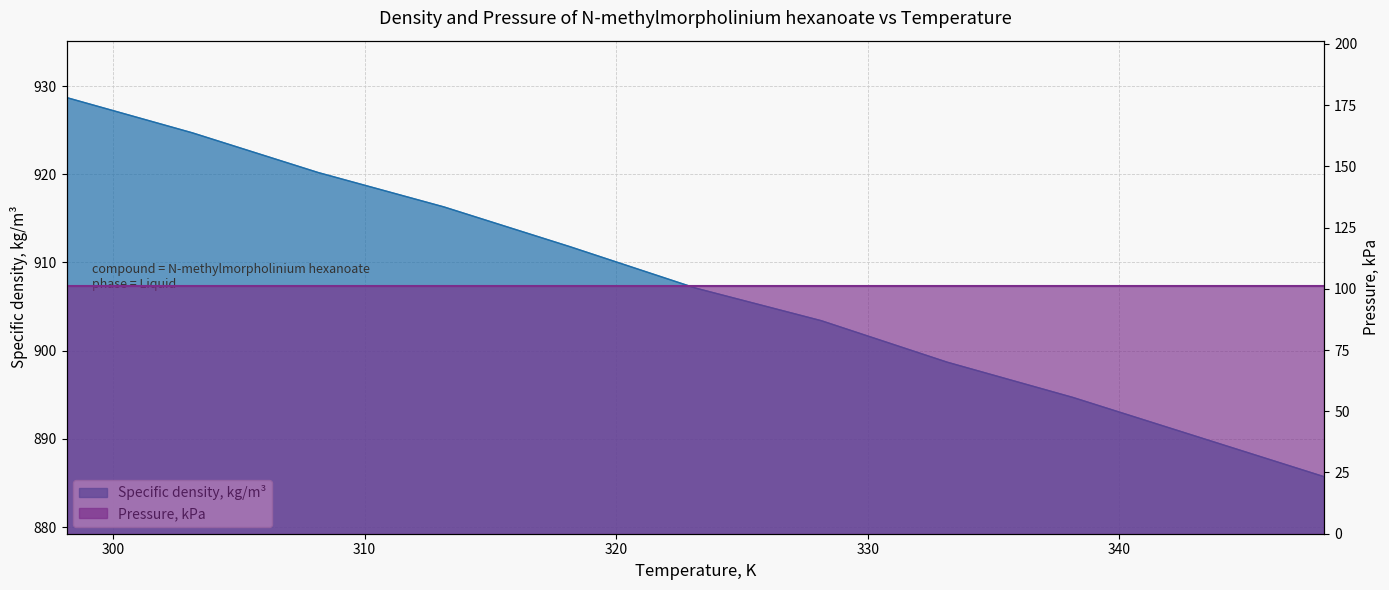

What is the value of the 6th point from the left?

907.1